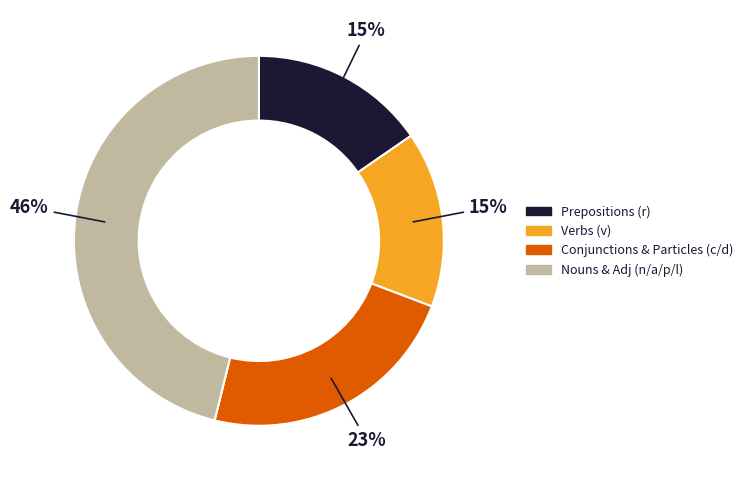

Does any single category account for the majority?

No